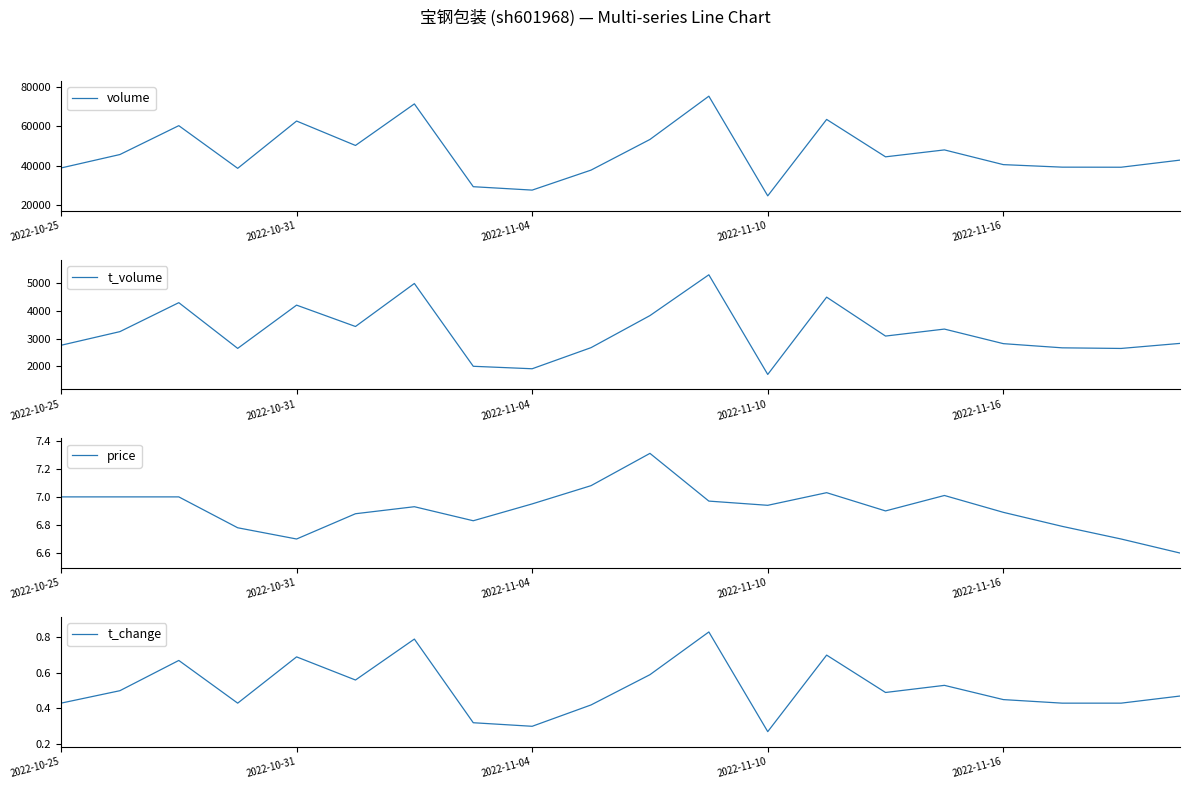

True or false: volume and t_change cross at least once.

False